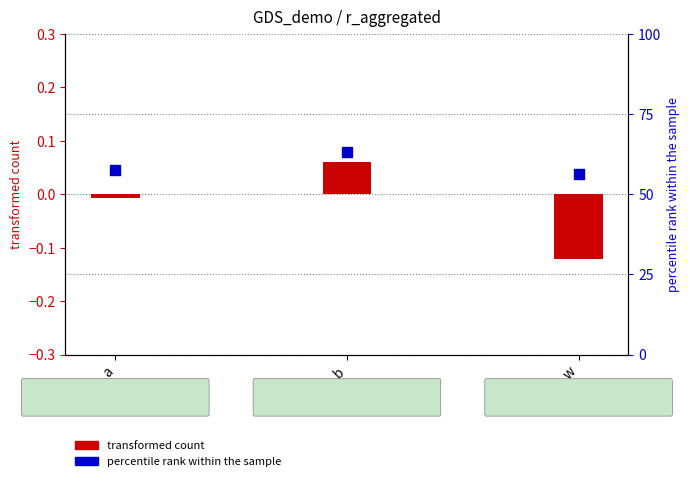

What are all the series names shown in the legend?

transformed count, percentile rank within the sample